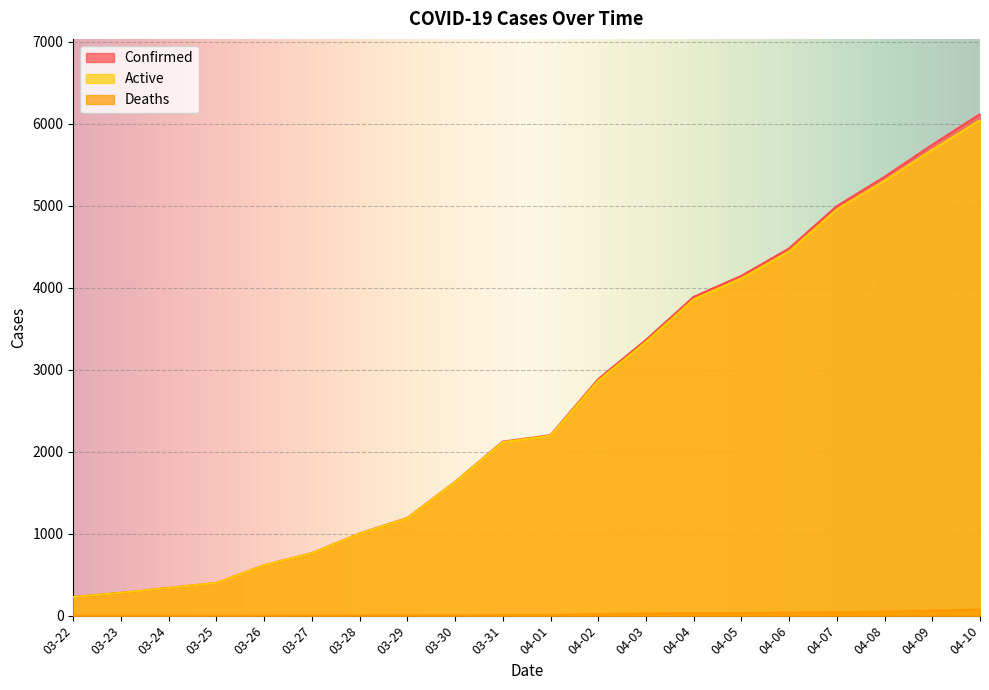

What is the maximum value shown in the chart?

6119